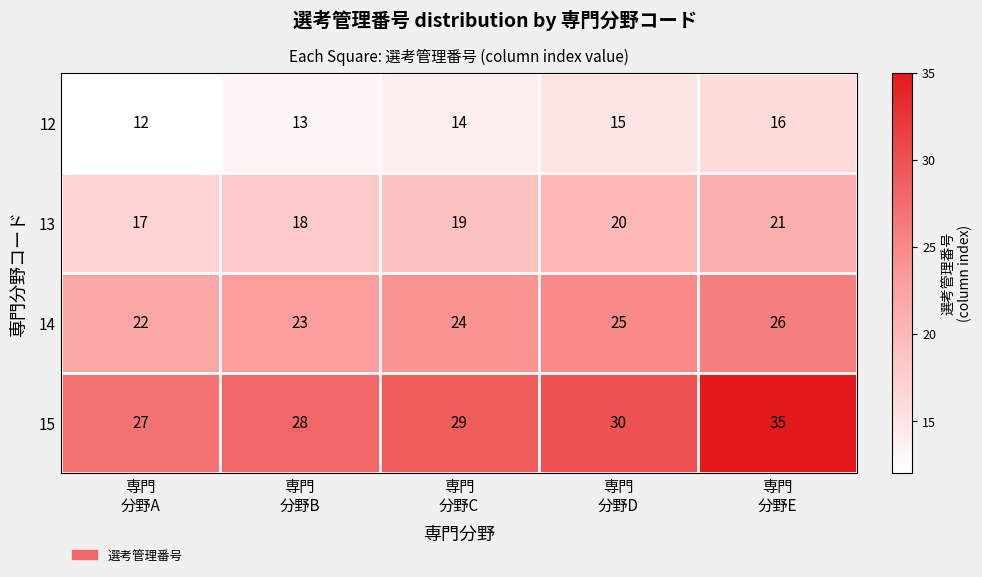

What is the difference between the maximum and minimum values in the 12 series?

4